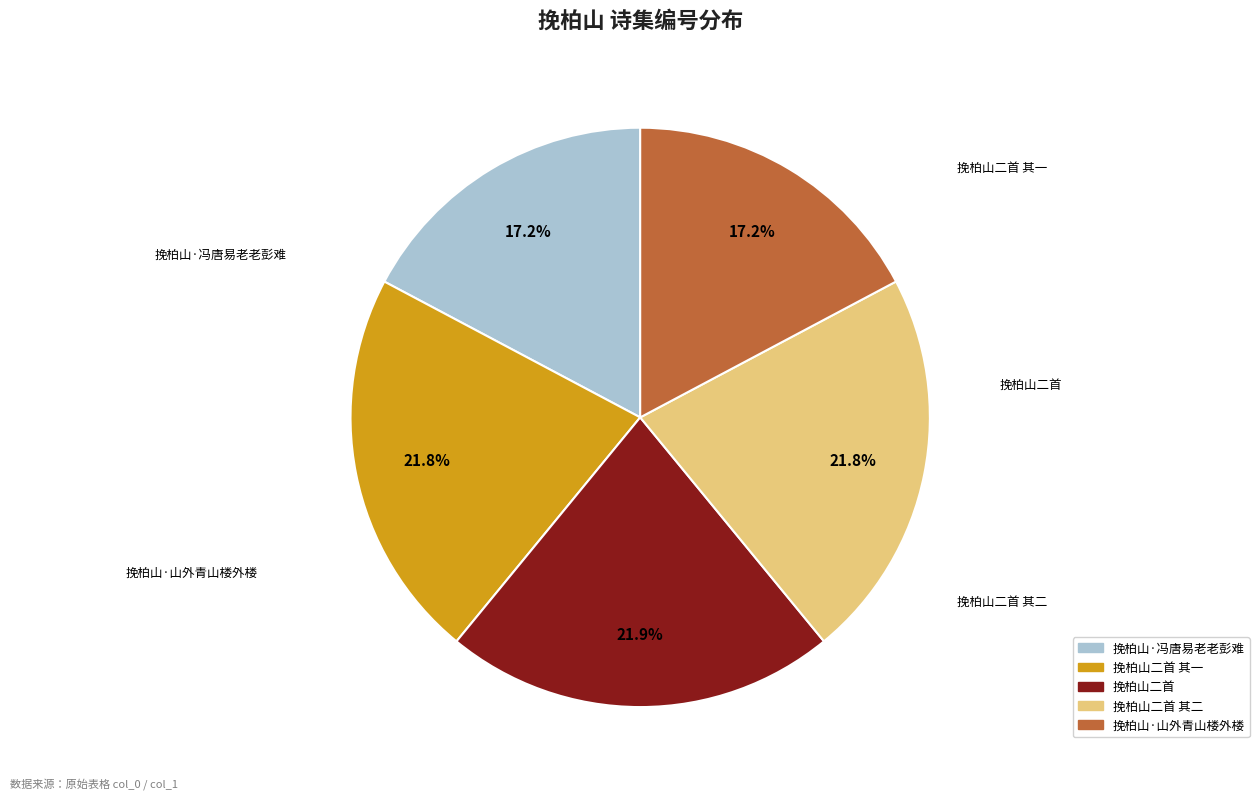

Is there a majority slice in this chart?

No